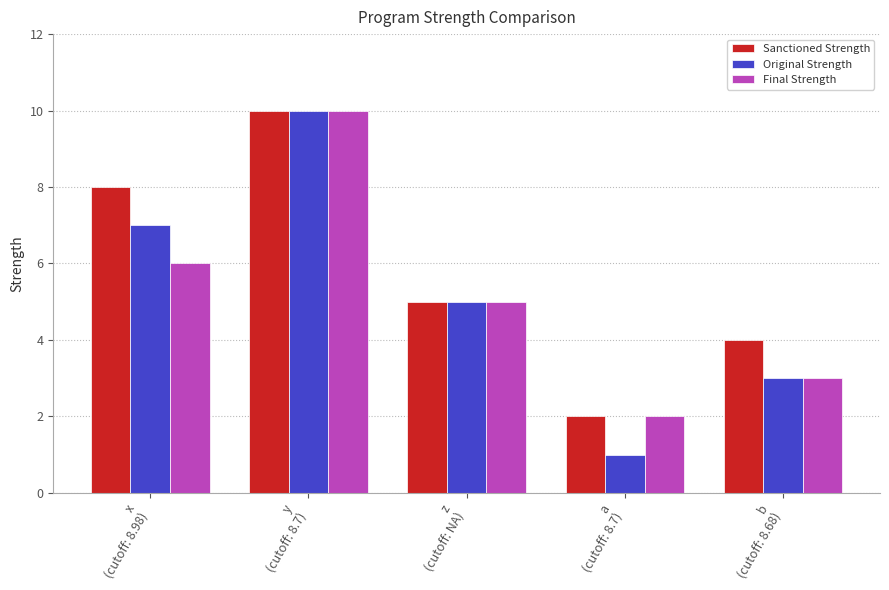

How many groups of bars are there?

5